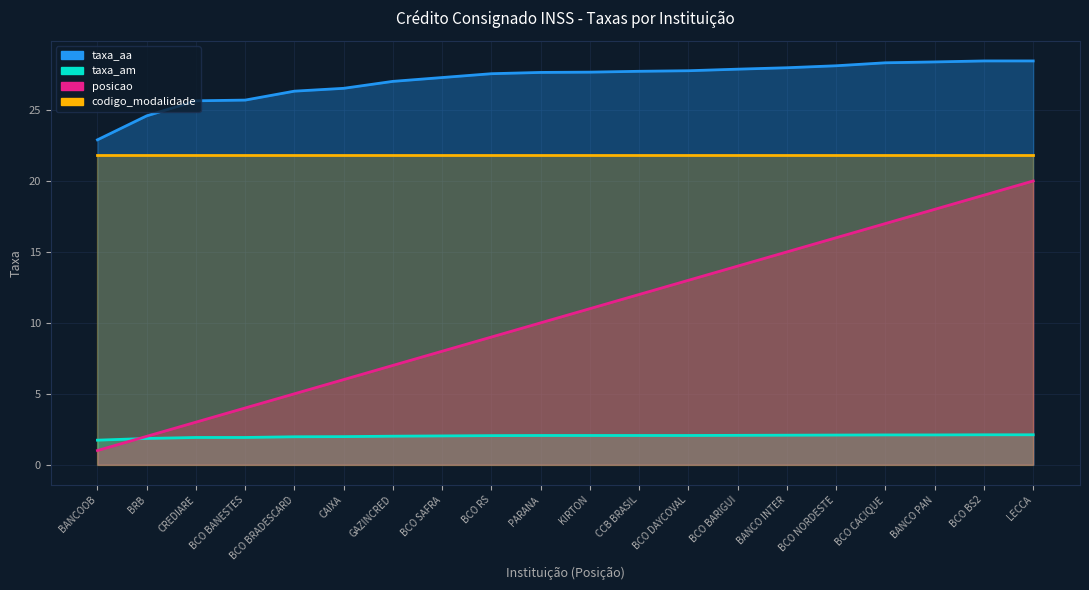

How many data points in taxa_am are above 2?

14